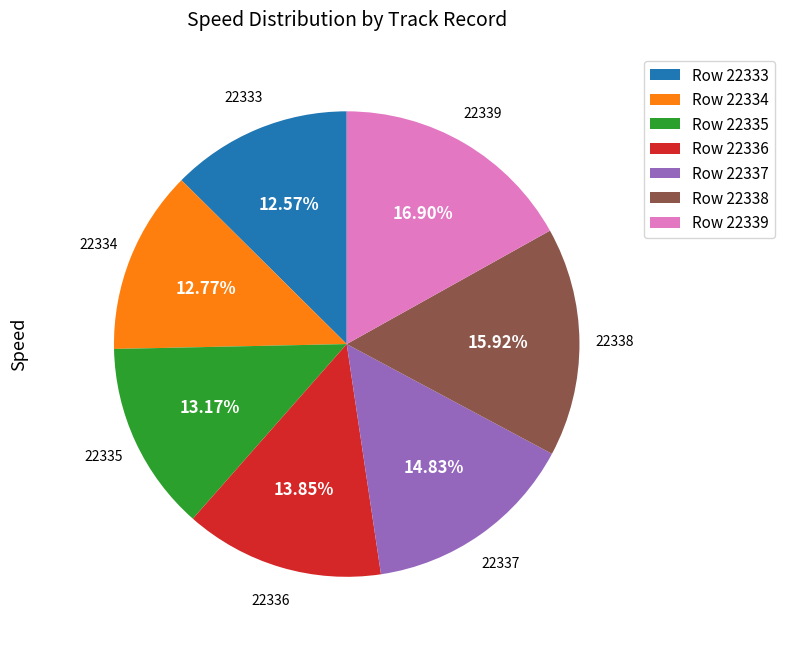

Approximately how many times larger is the value at Row 22334 compared to Row 22336?

0.9